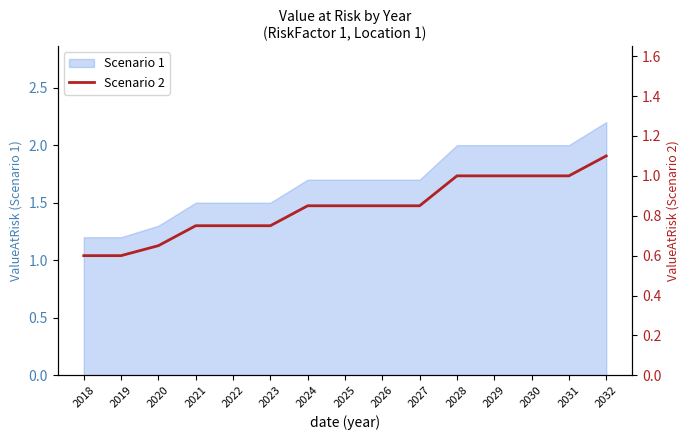

Is it true that the value at 2028 is 1.5?

False